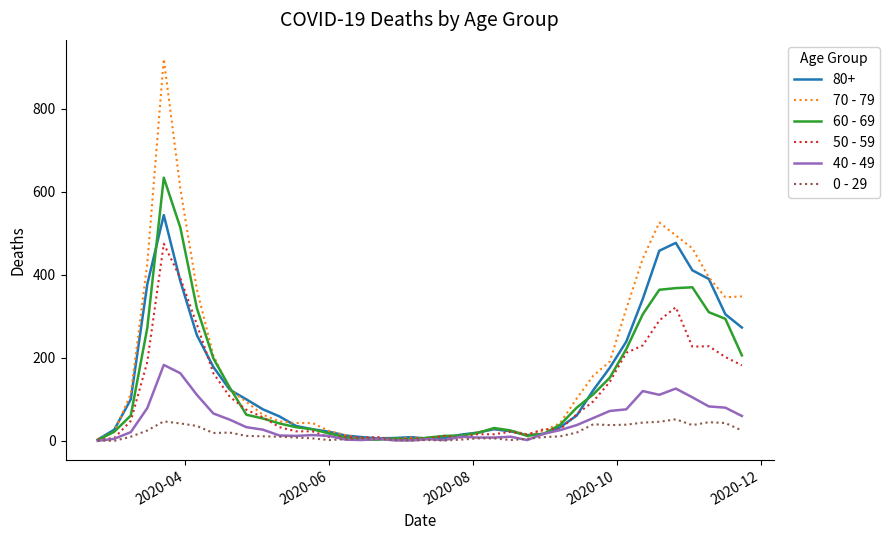

What is the greatest value displayed?

920